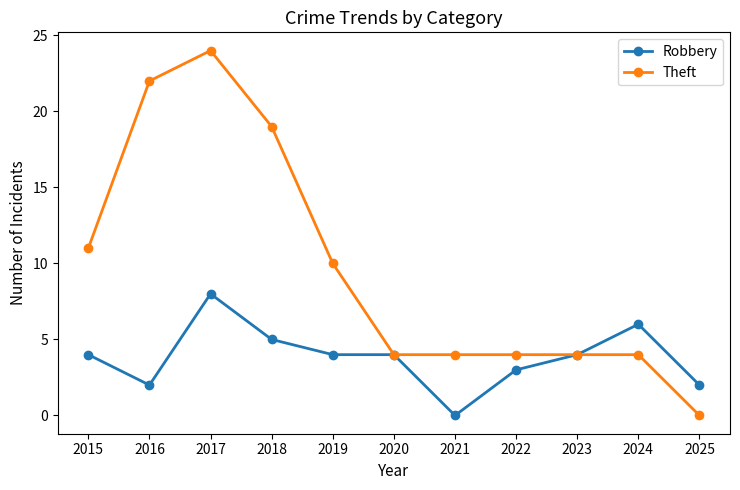

At which category is the sum across all series the highest?

2017